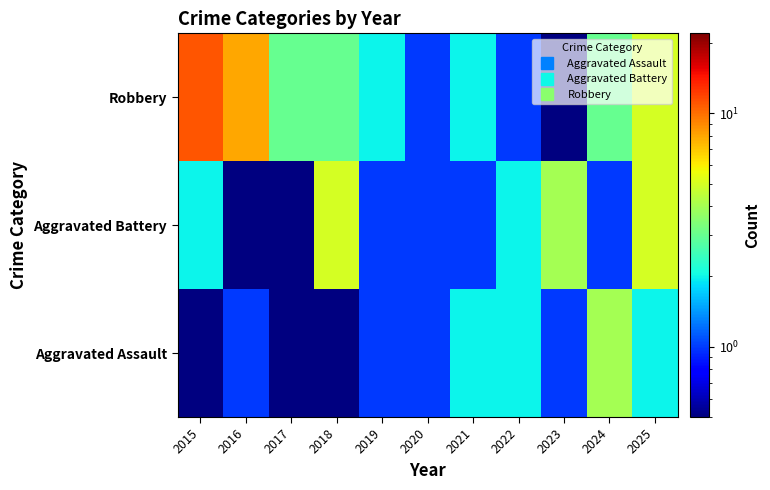

Reading left to right, list all the values displayed in this chart.

Aggravated Assault: 2015=0.1	2016=1.0	2017=0.1	2018=0.1	2019=1.0	2020=1.0	2021=2.0	2022=2.0	2023=1.0	2024=4.0	2025=2.0
Aggravated Battery: 2015=2.0	2016=0.1	2017=0.1	2018=5.0	2019=1.0	2020=1.0	2021=1.0	2022=2.0	2023=4.0	2024=1.0	2025=5.0
Robbery: 2015=11.0	2016=8.0	2017=3.0	2018=3.0	2019=2.0	2020=1.0	2021=2.0	2022=1.0	2023=0.1	2024=3.0	2025=5.0